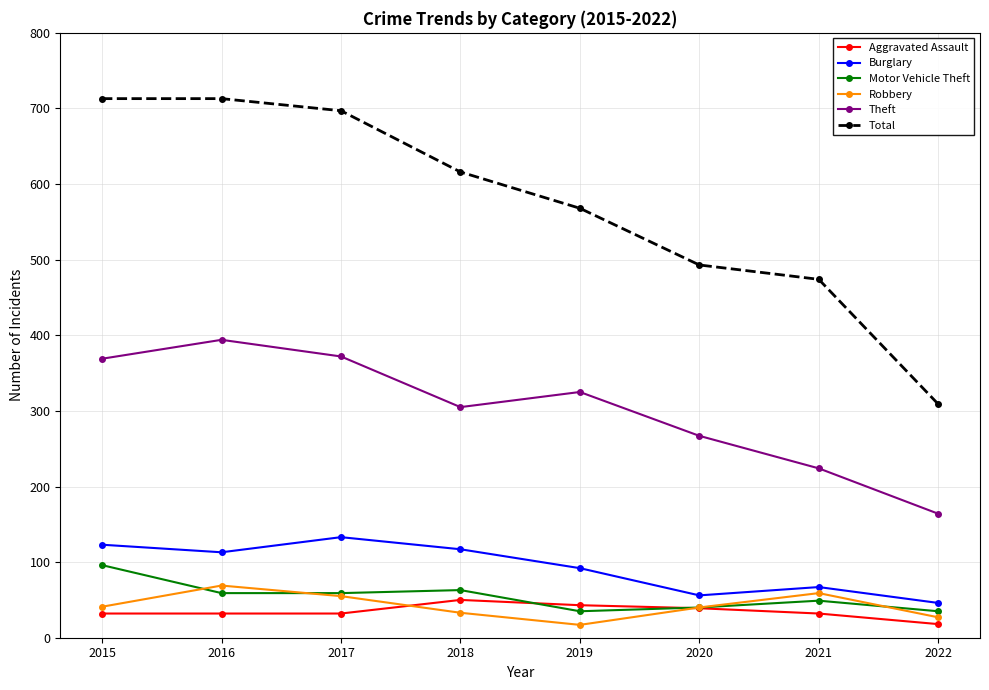

True or false: Burglary has a value of 152 at 2016.

False